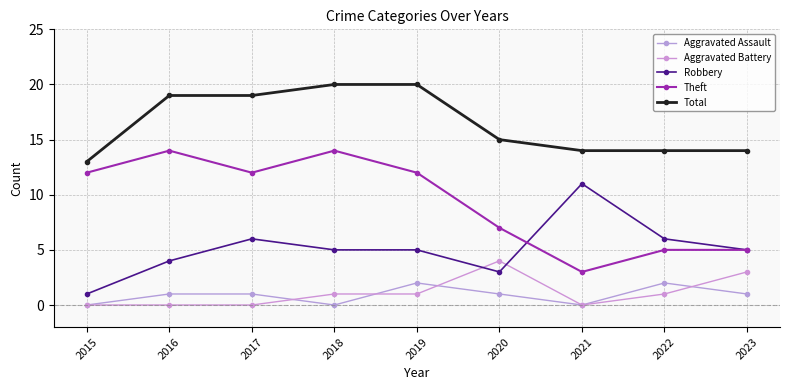

What is the difference between the highest and lowest values at 2018?

20